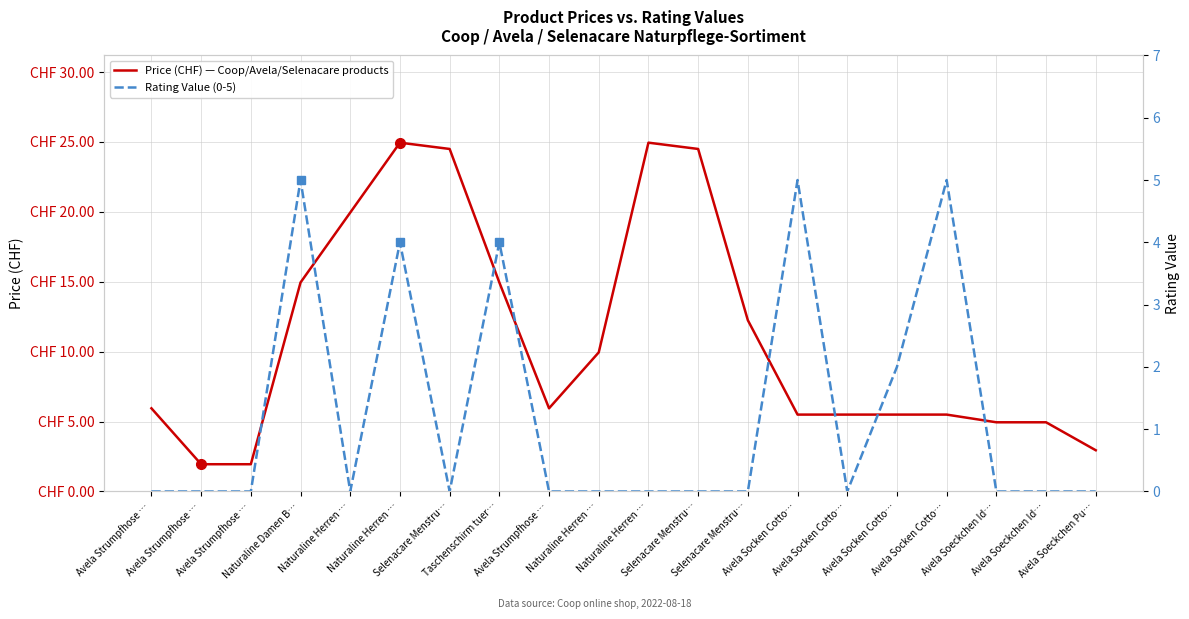

What is the maximum value shown in the chart?

24.9